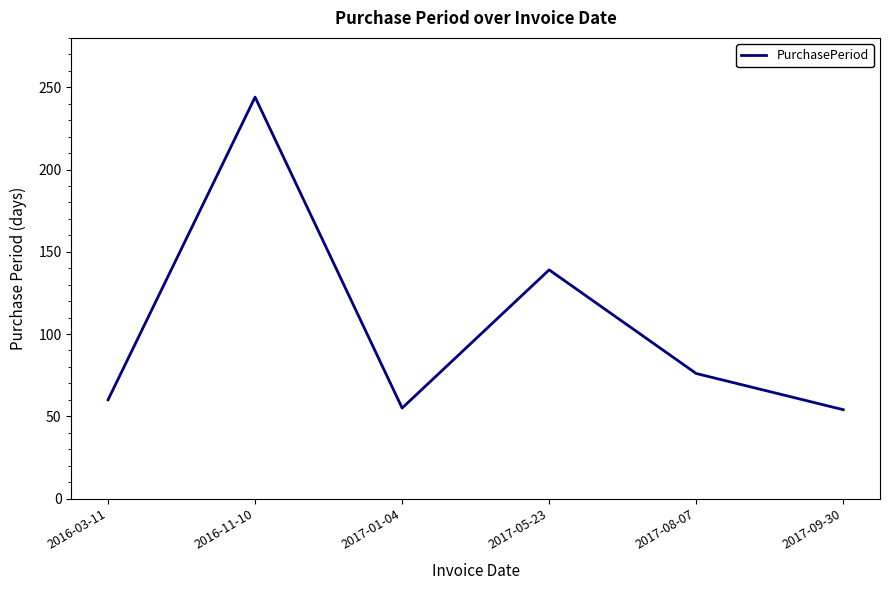

What is the ratio of the value at 2017-05-23 to the value at 2017-01-04?

2.5